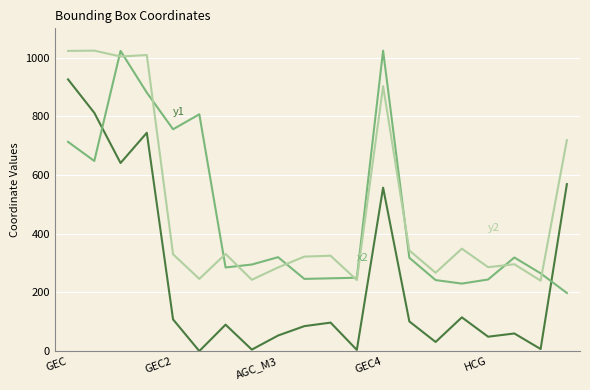

What is the maximum value shown in the chart?

1024